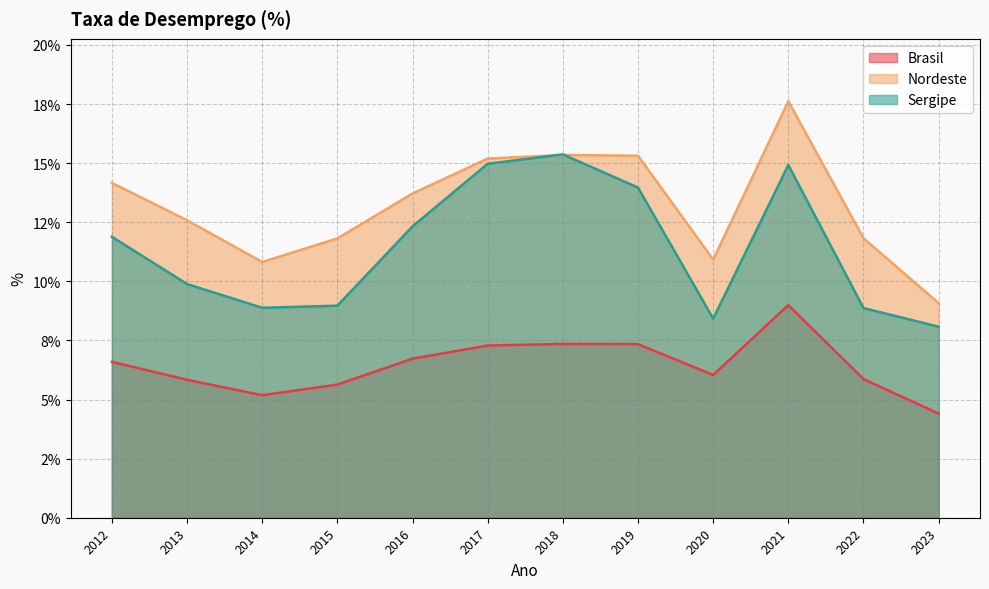

What is the sum of the Brasil values at 2014 and 2023?

9.6